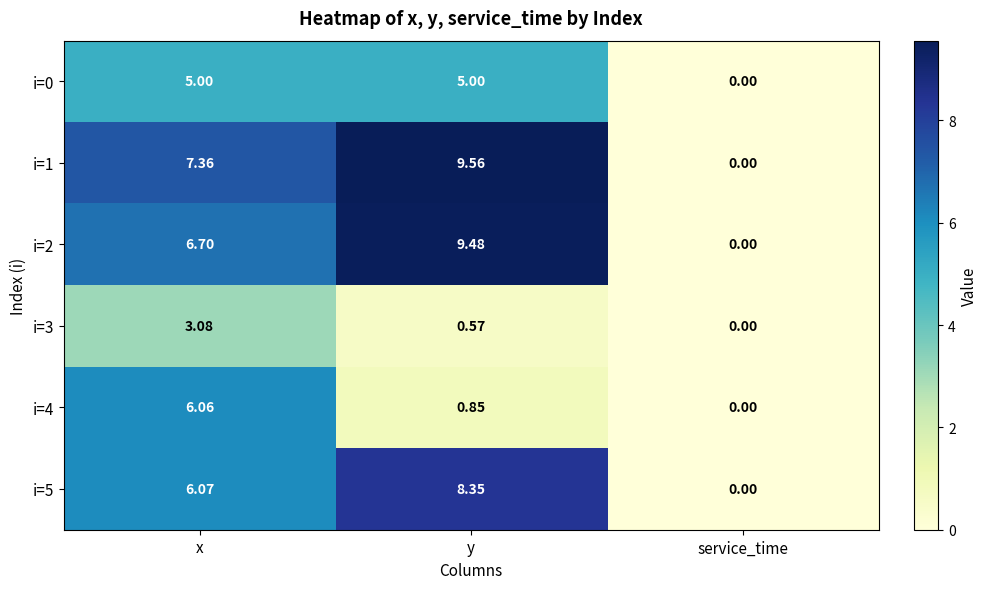

At which category is the sum across all series the highest?

x